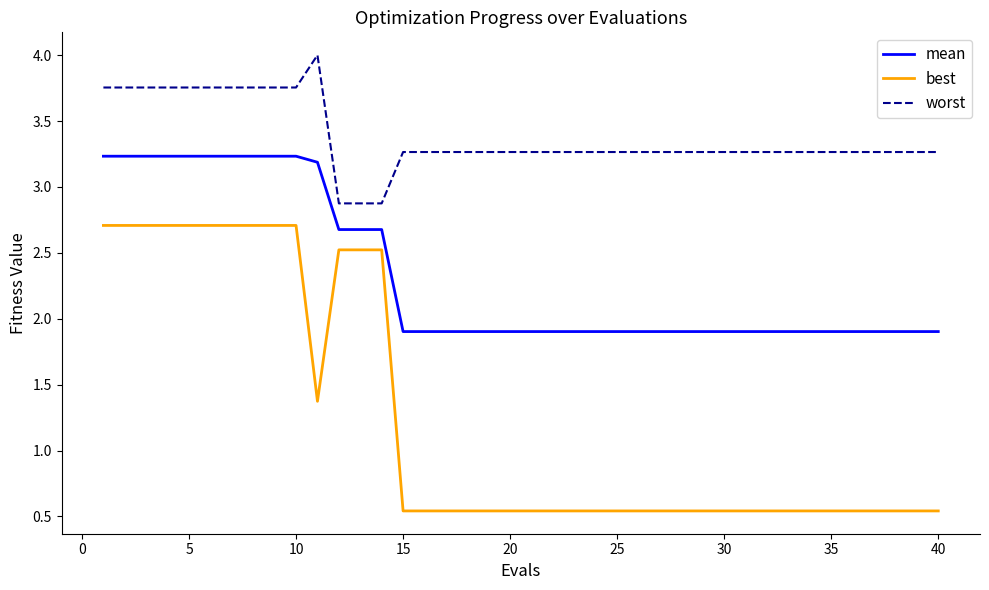

What is the maximum value shown in the chart?

4.0